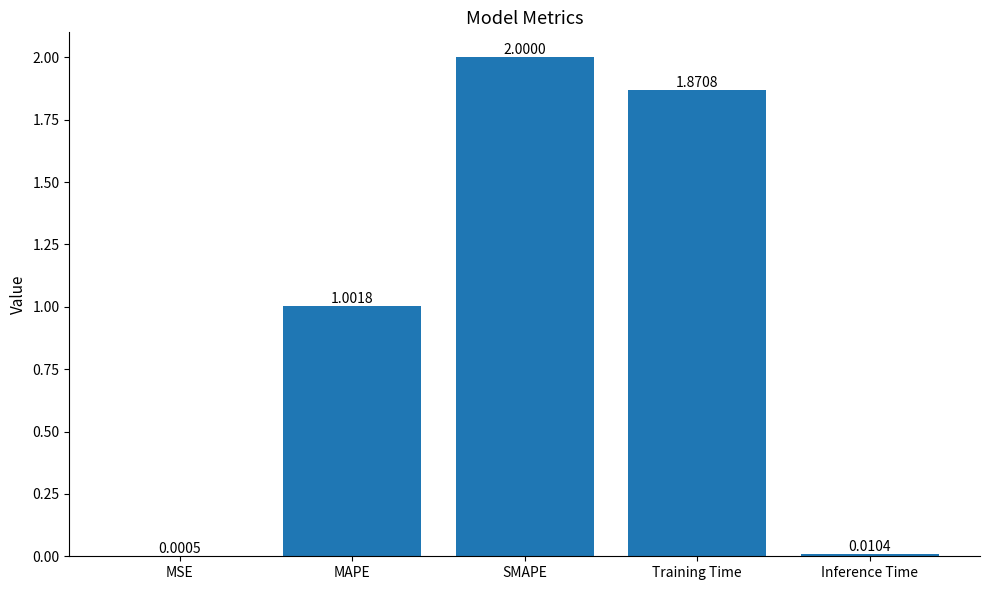

What is the sum of all values?

4.9